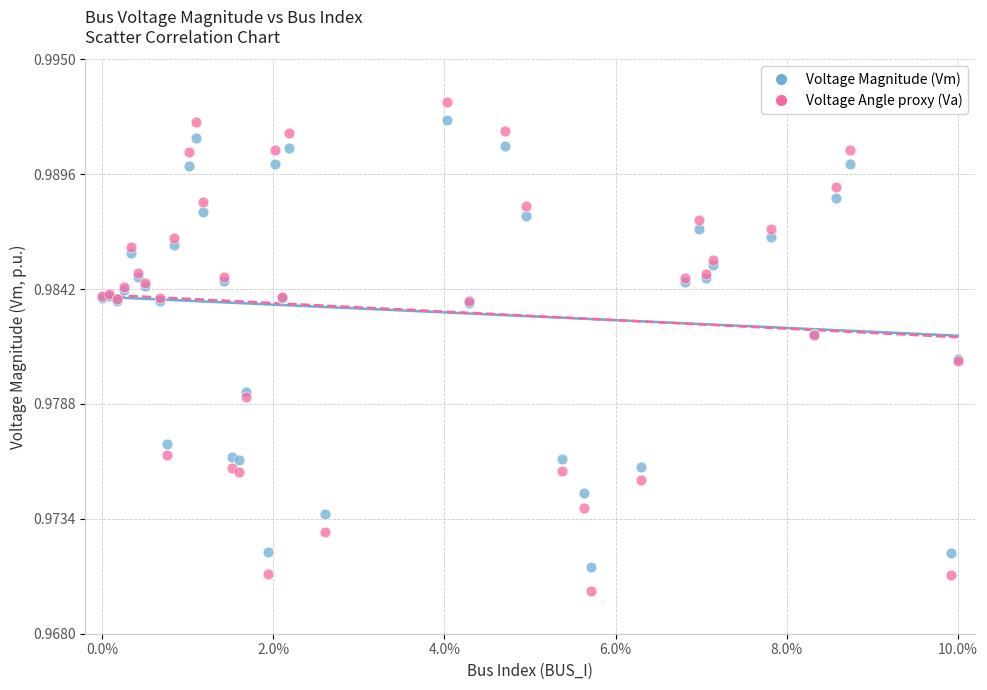

Which series contains the lowest Y value?

Voltage Angle proxy (Va)